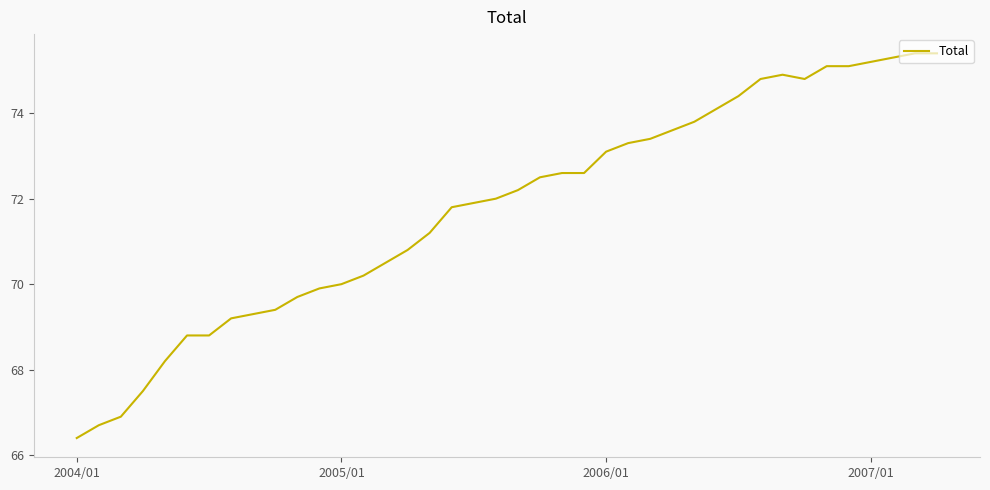

What is the maximum value shown in the chart?

75.4